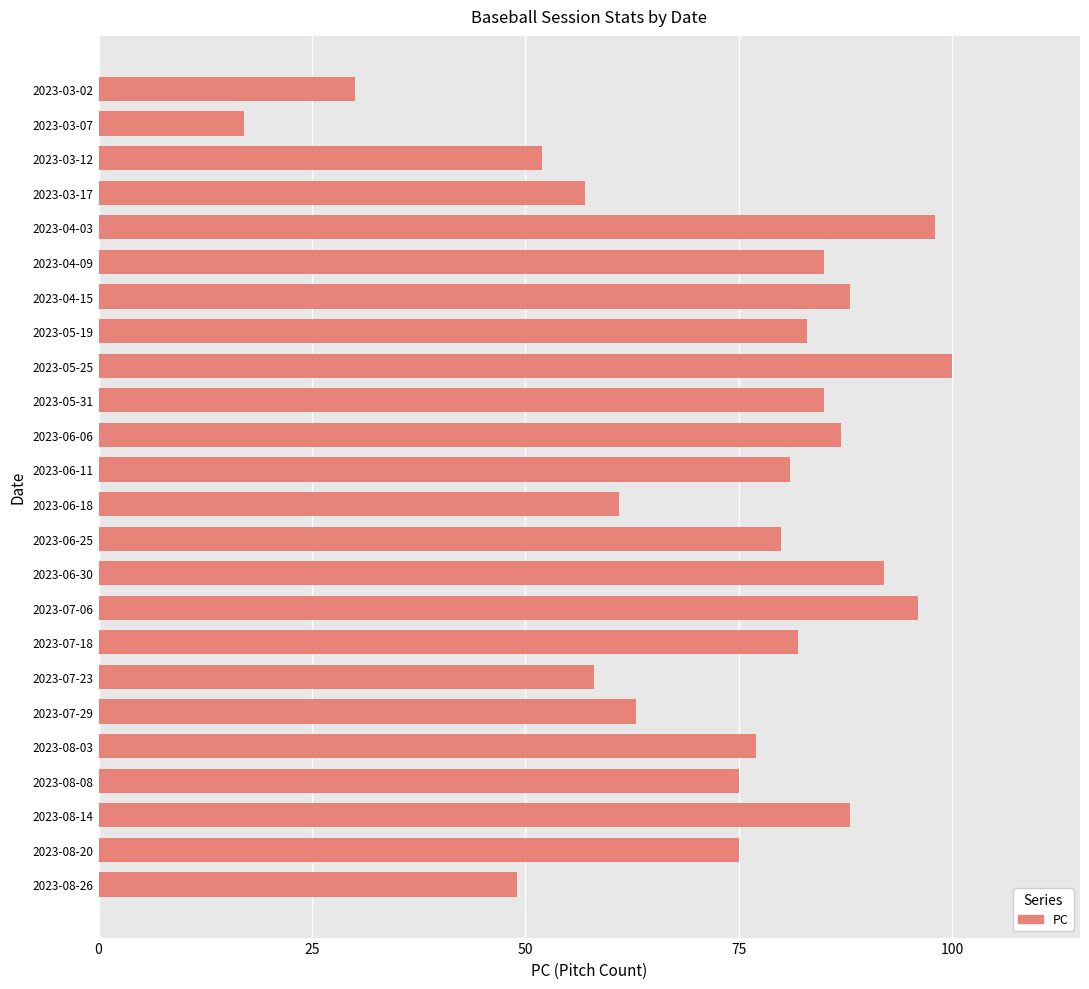

Which has a higher value, 2023-06-25 or 2023-06-18?

2023-06-25